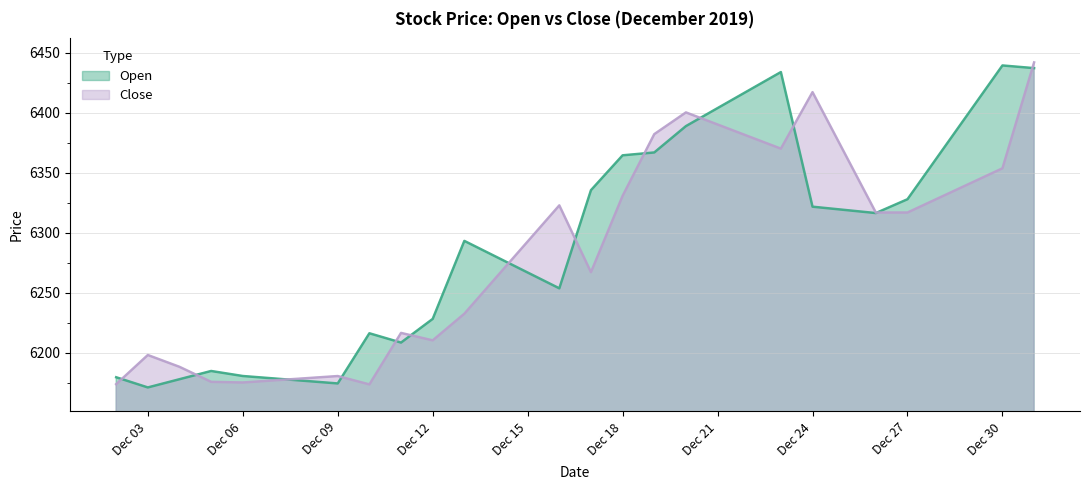

Where do Open and Close first cross each other?

2019-12-02 and 2019-12-03